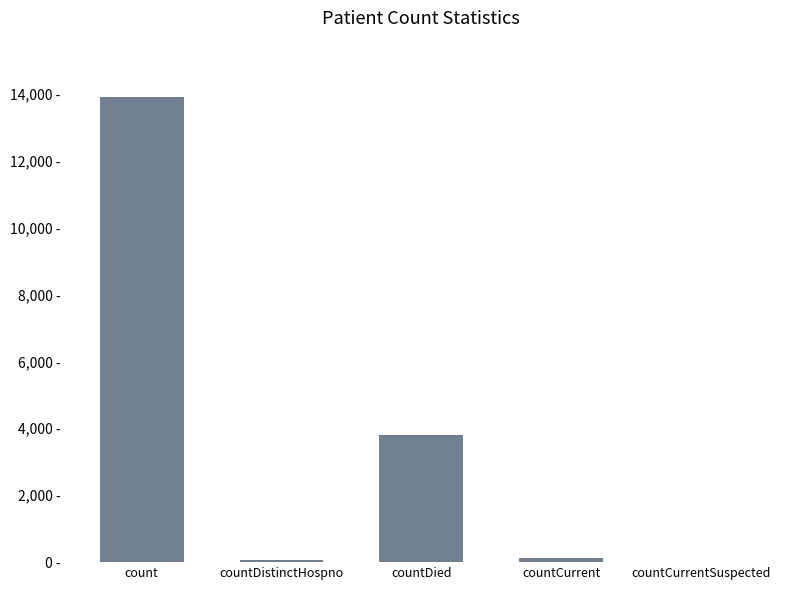

What is the label of the 4th bar from the left?

countCurrent